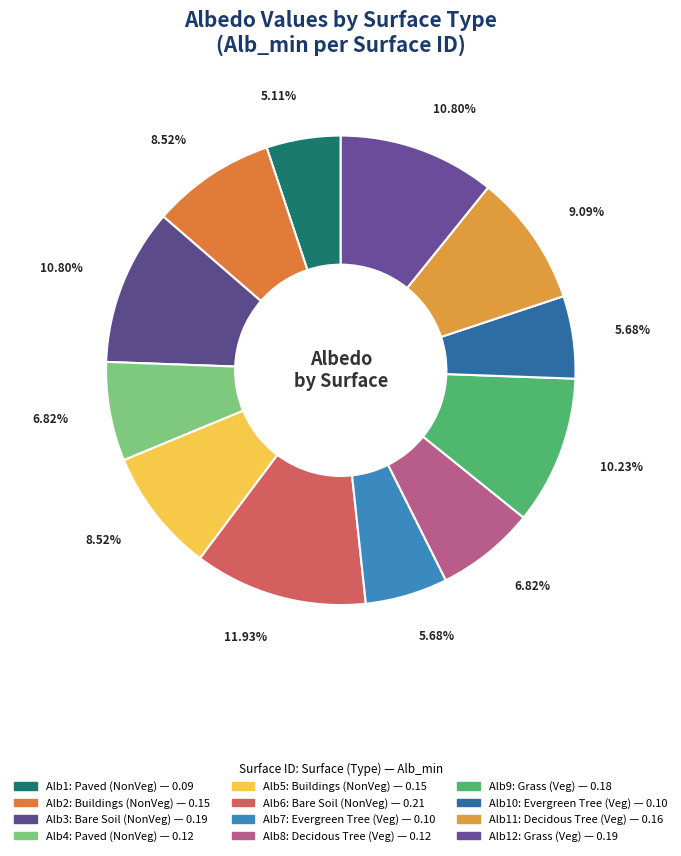

To the nearest percent, what is the difference between the largest and smallest slice percentages?

7%